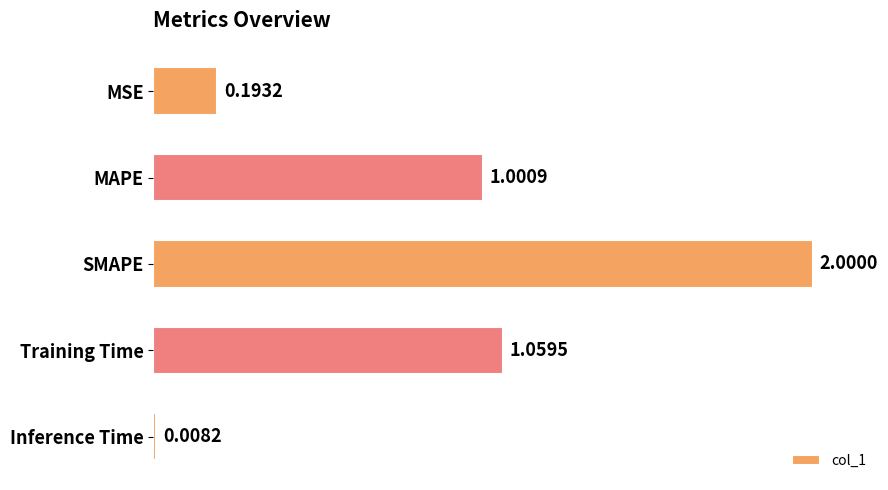

What is the label of the 2nd bar from the bottom?

Training Time